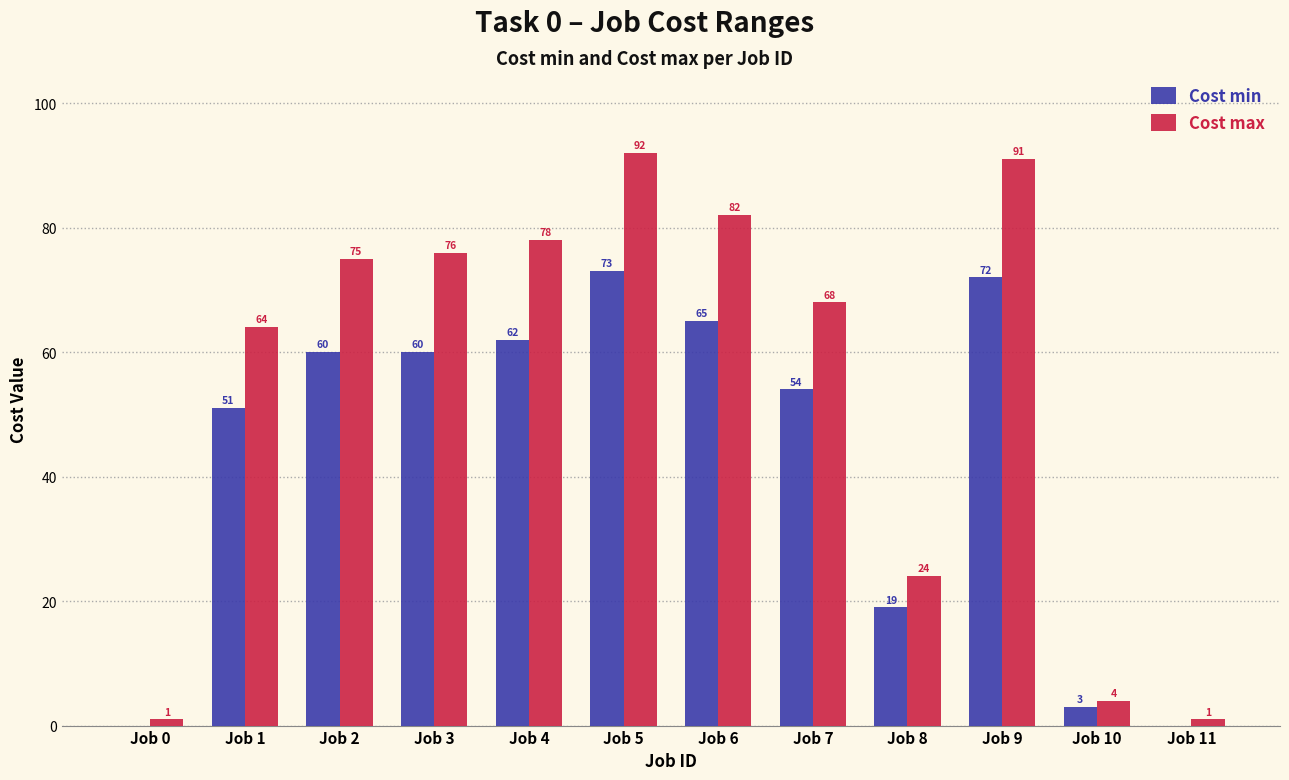

What are all the series names shown in the legend?

Cost min, Cost max